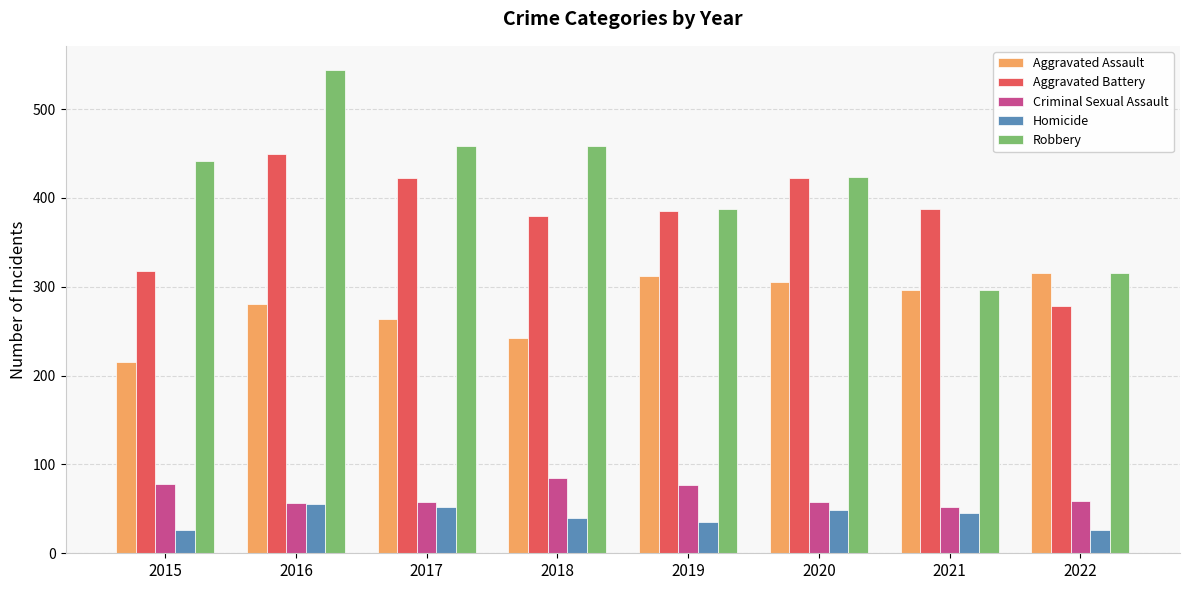

True or false: Aggravated Assault has a value of 378 at 2018.

False